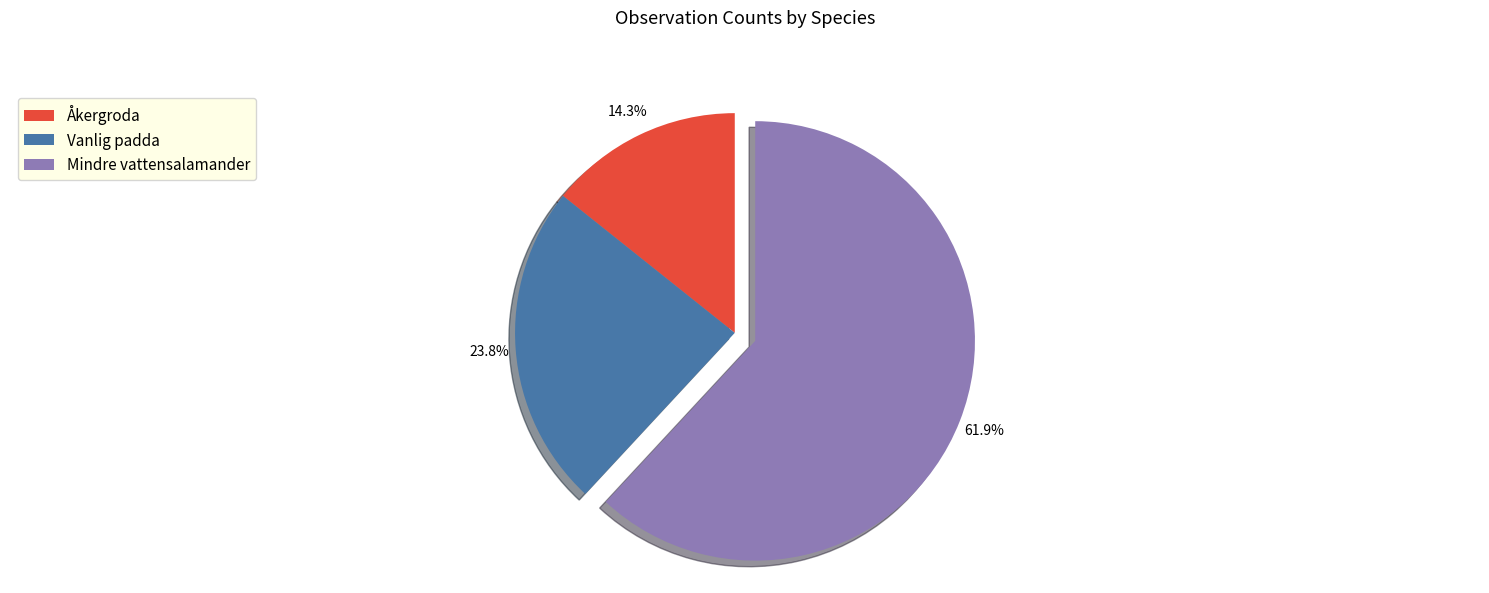

Which slice is the smallest?

Åkergroda